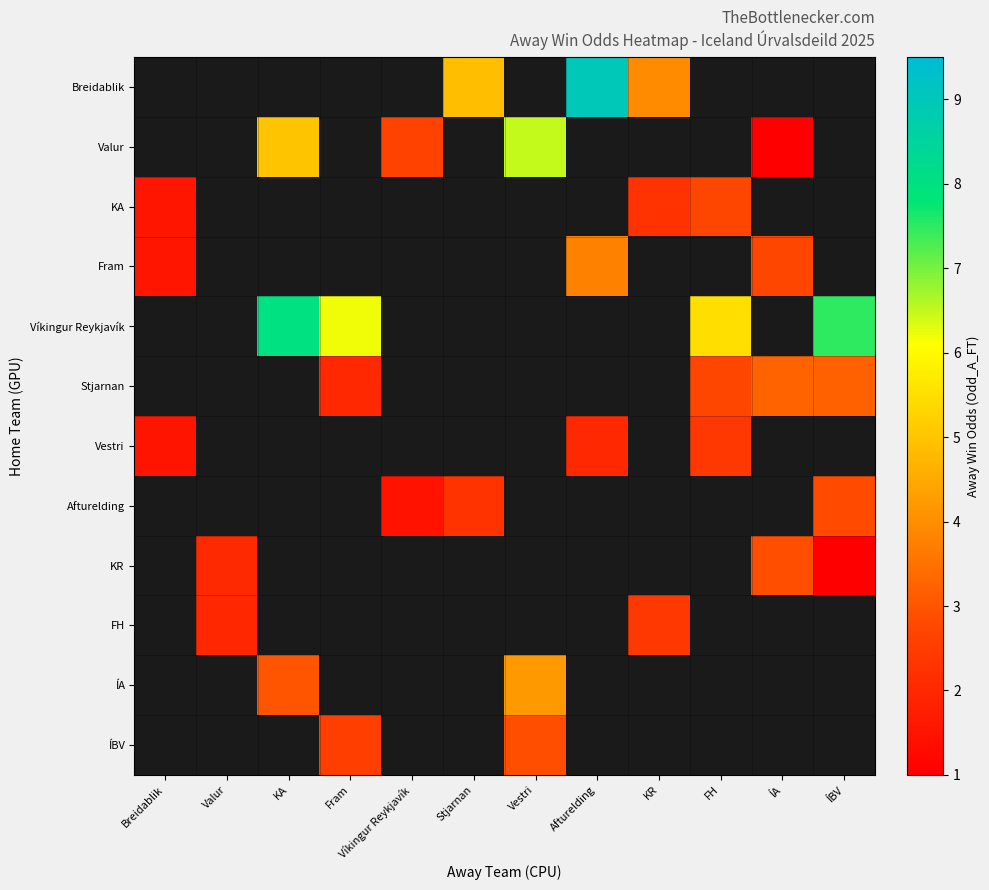

Is the value of Breidablik at Afturelding greater than the value of KR at ÍA?

Yes